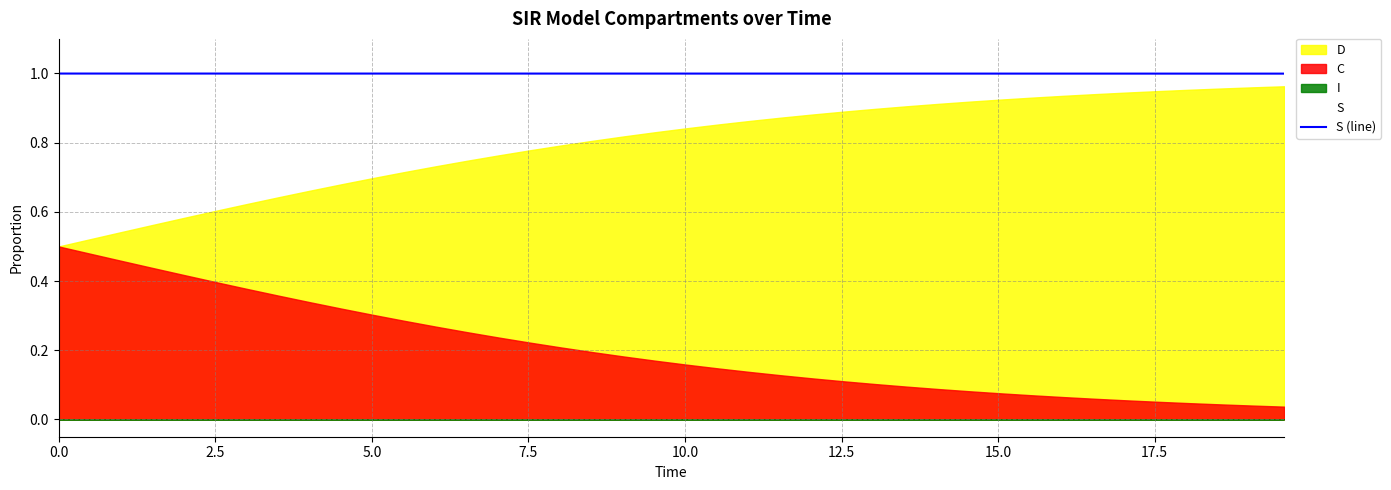

What is the value of the 34th point from the left?

1.0